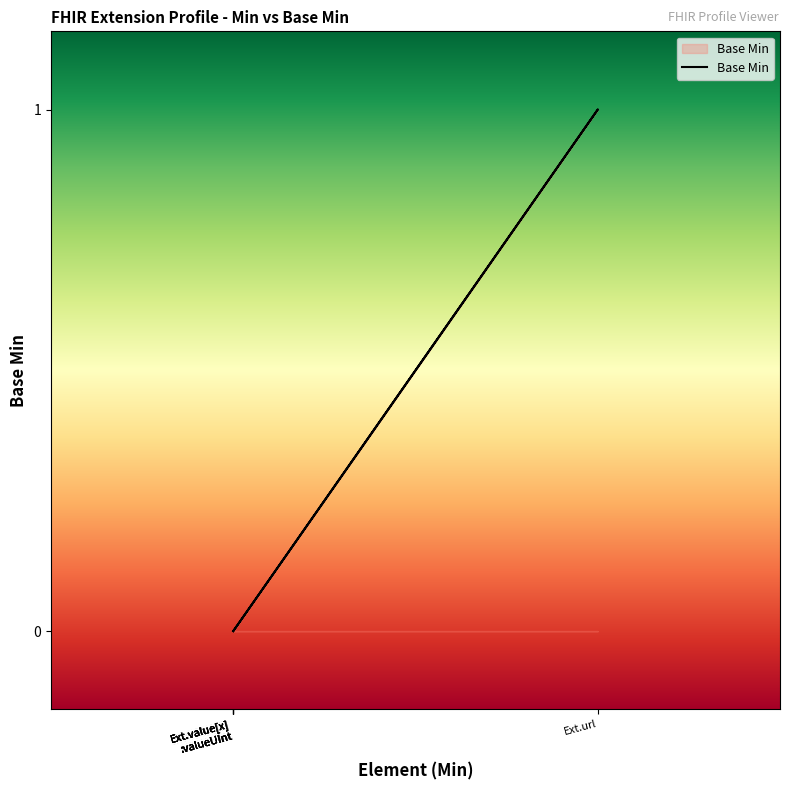

Reading left to right, extract all data points from this chart.

0	0	0	1	0	0